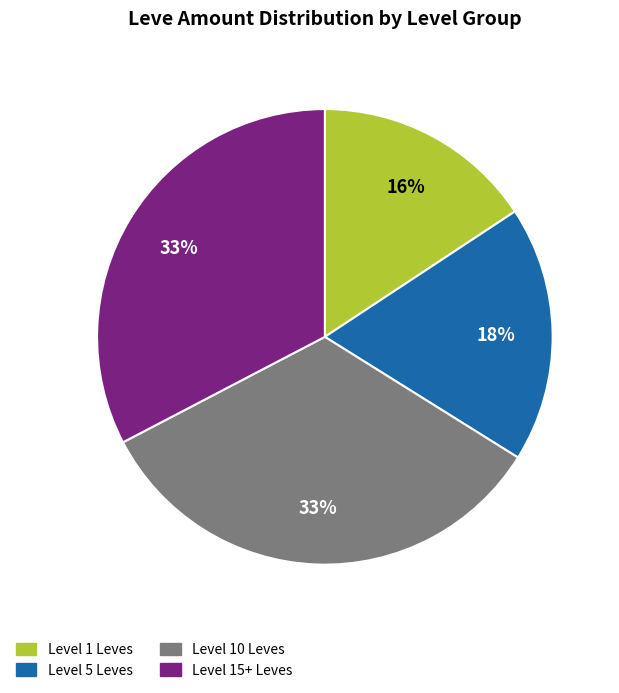

Which has a higher value, Level 5 Leves or Level 1 Leves?

Level 5 Leves